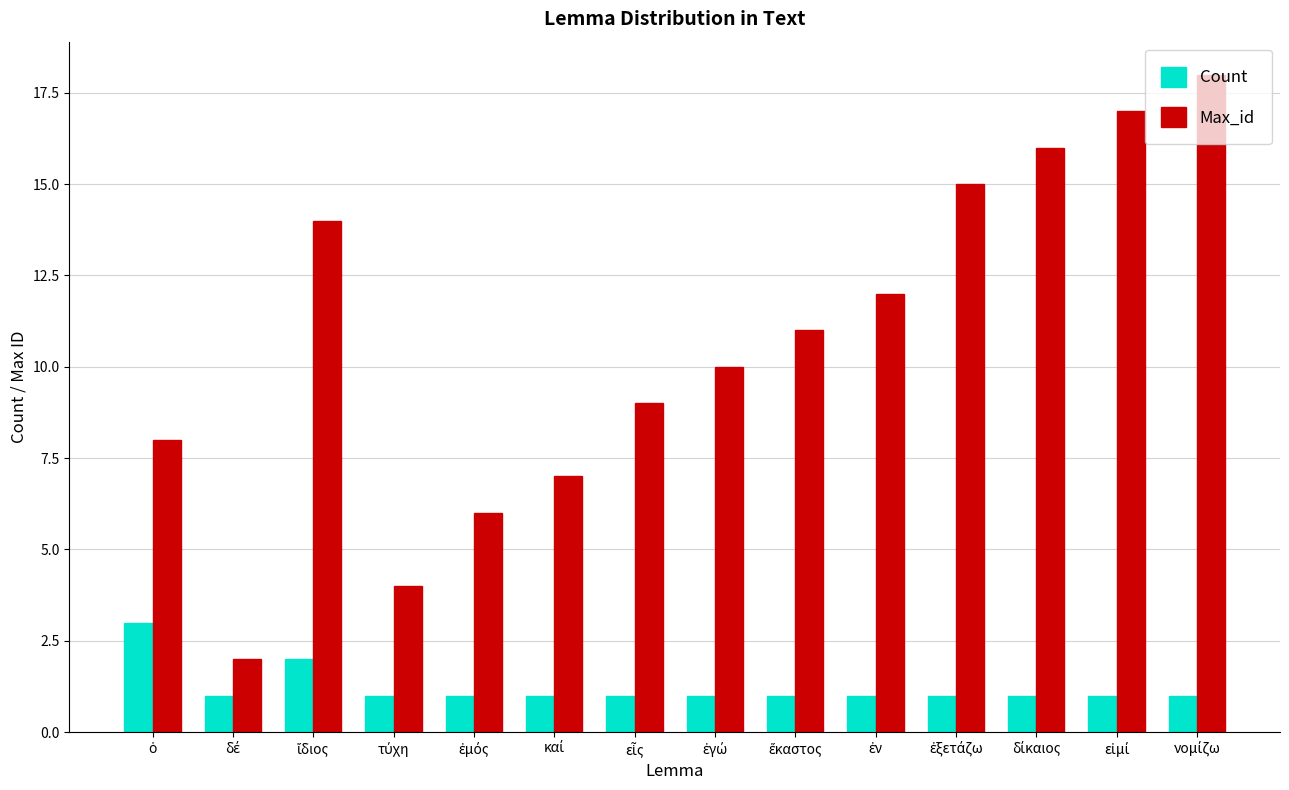

What is the sum of all Max_id values?

149